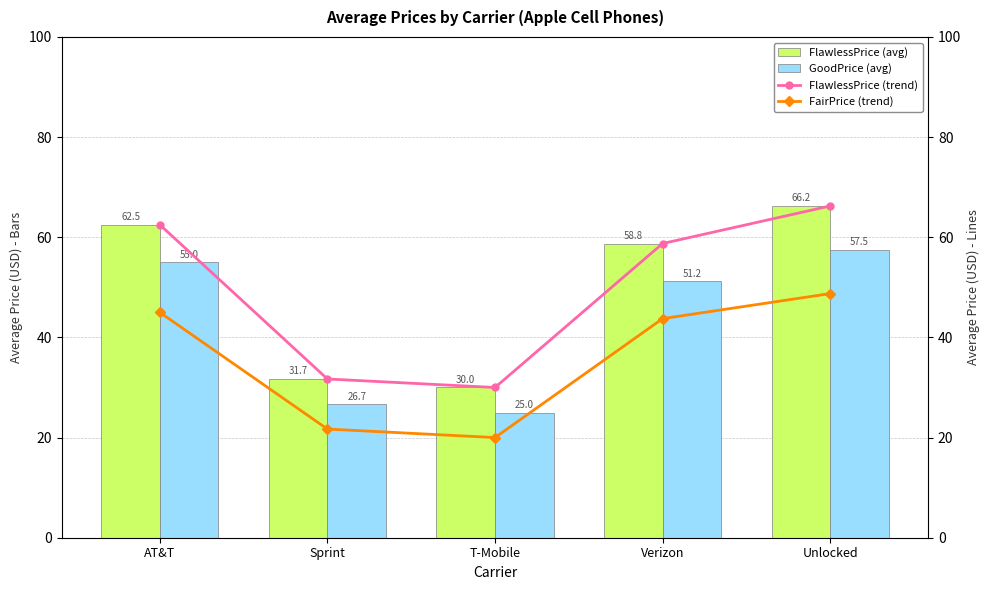

At which category is the sum across all series the highest?

Unlocked